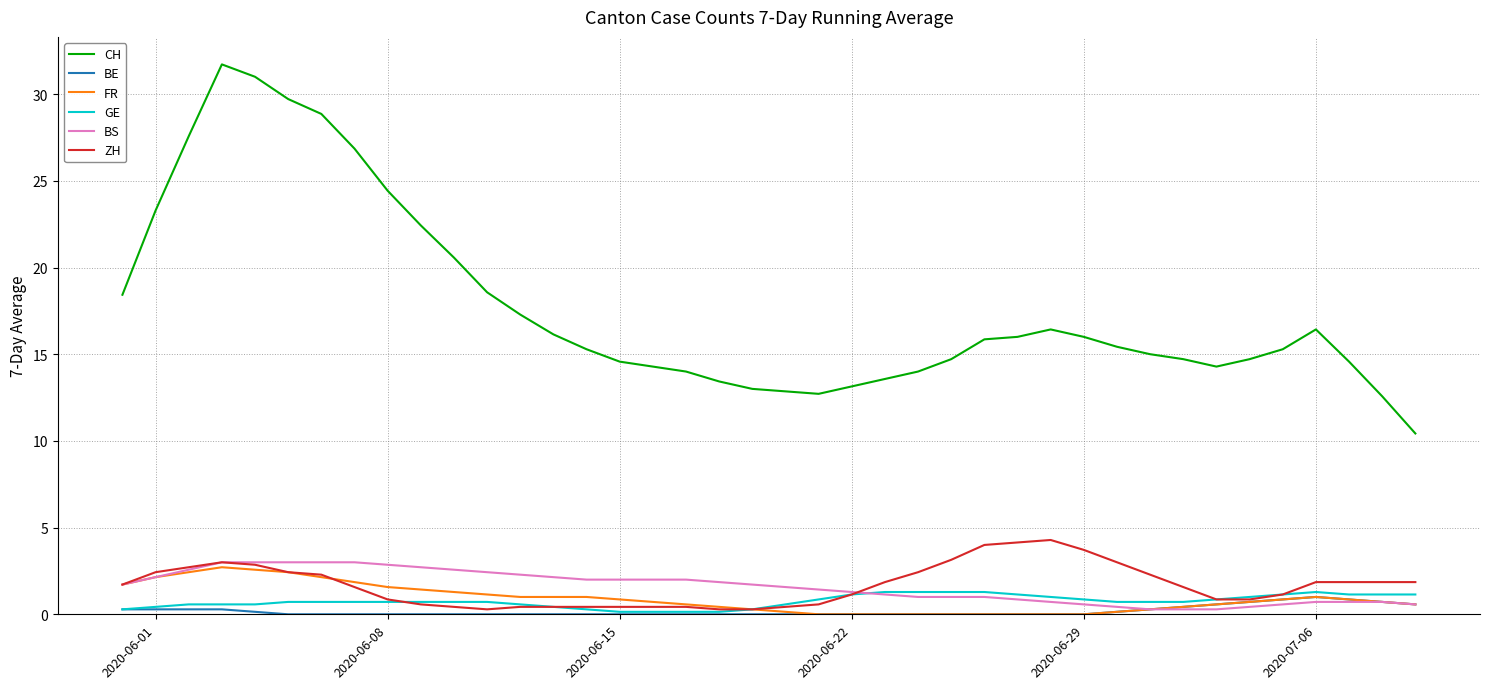

What is the greatest value displayed?

31.7